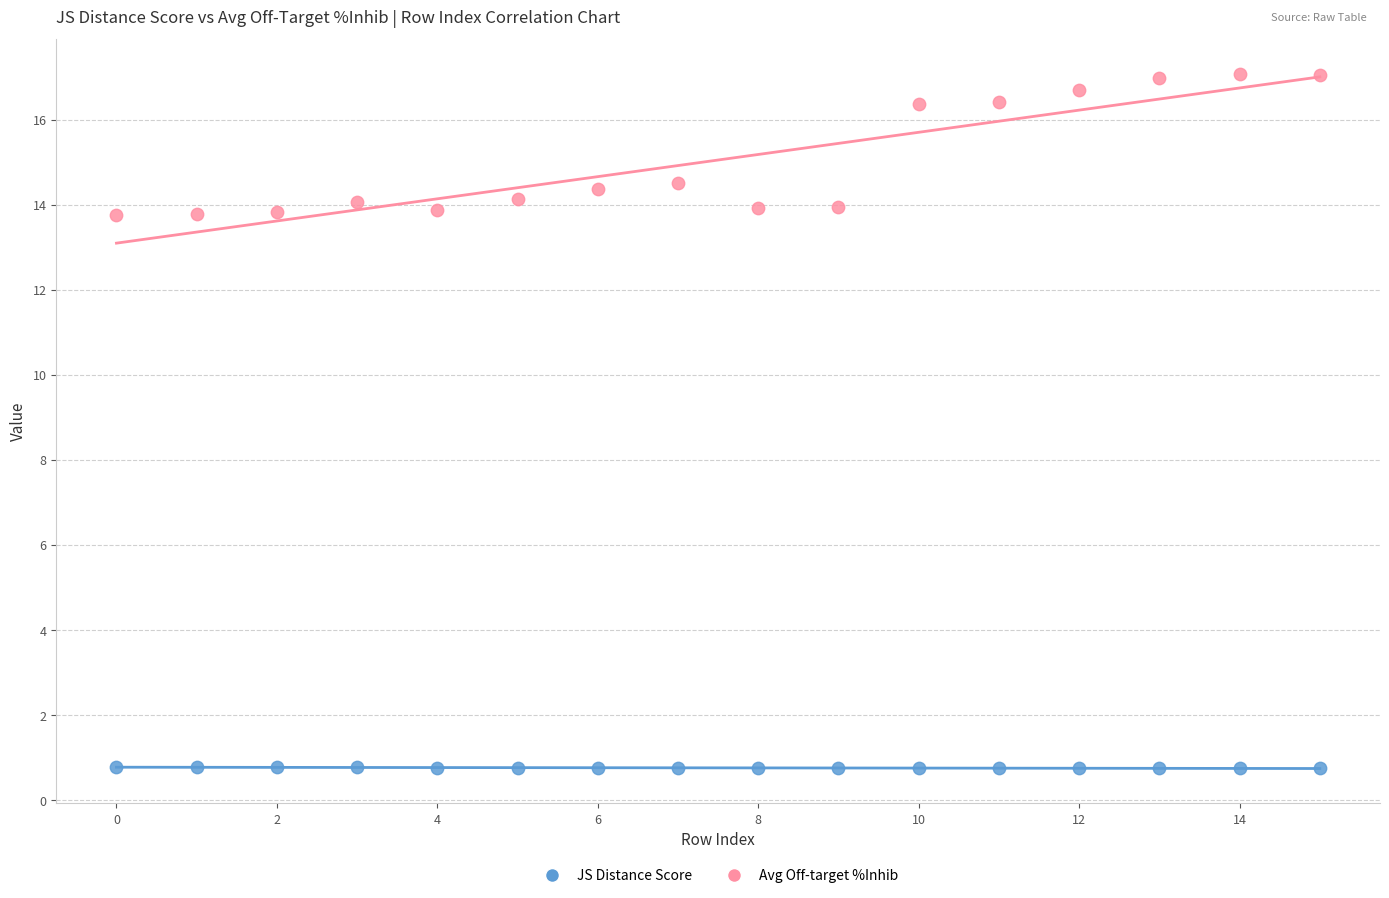

Across all data points, what is the range of Y values (max minus min)?

16.3